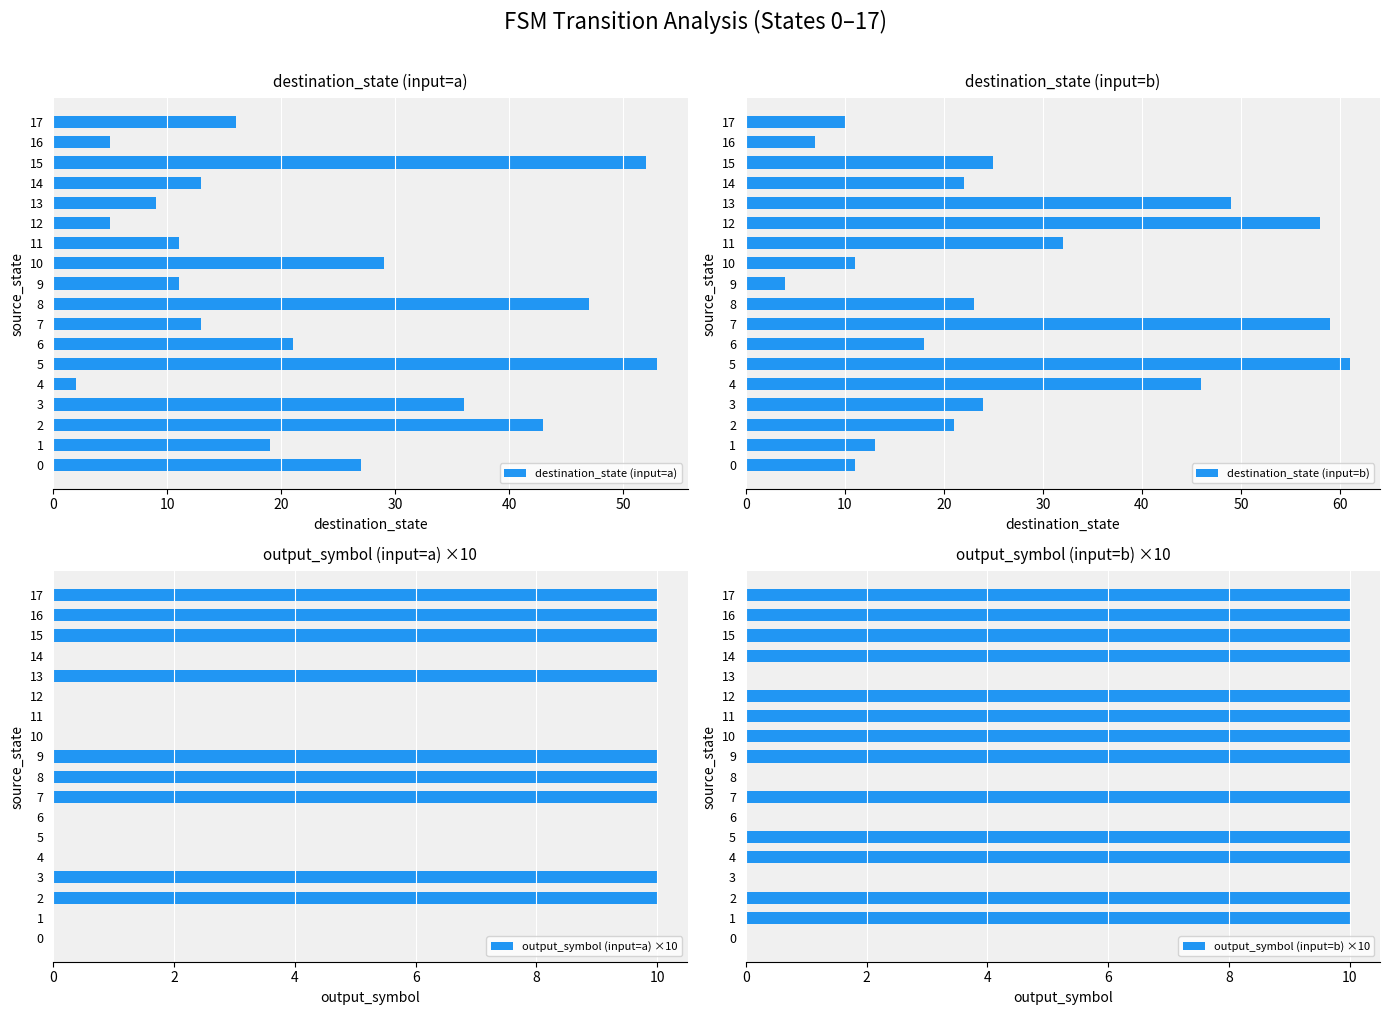

The value of destination_state (input=a) at 0 is 39. True or false?

False